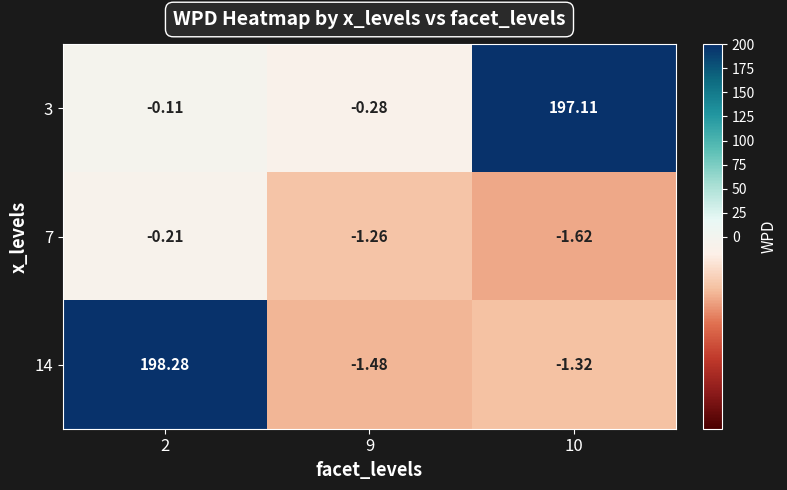

Reading left to right, extract all data points from this chart.

3: 2=-0.1	9=-0.3	10=197.1
7: 2=-0.2	9=-1.3	10=-1.6
14: 2=198.3	9=-1.5	10=-1.3